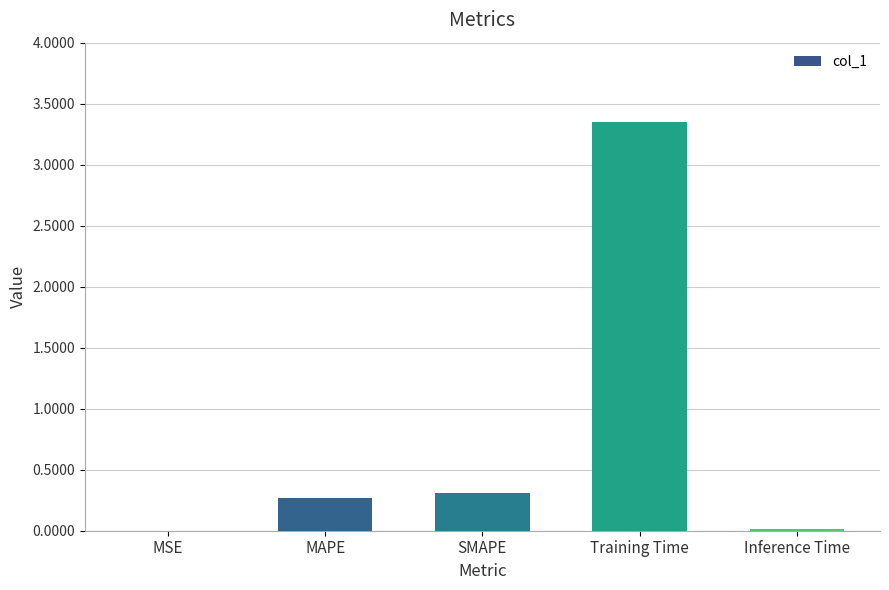

Which has a higher value, Training Time or SMAPE?

Training Time